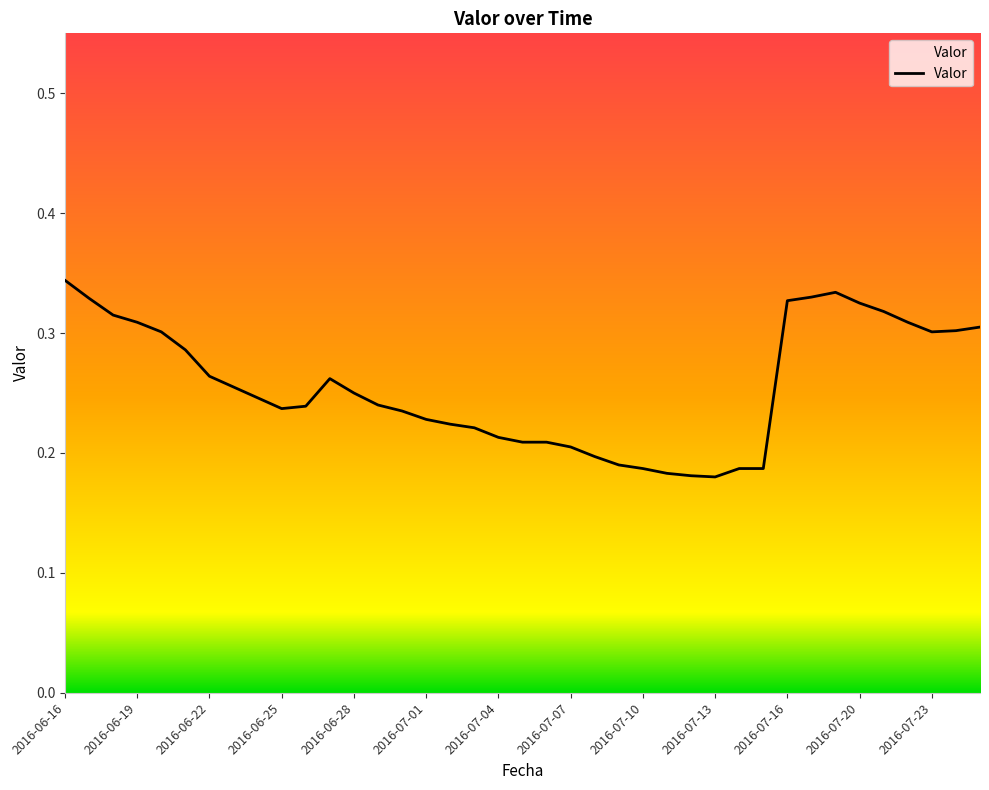

What is the greatest value displayed?

0.3